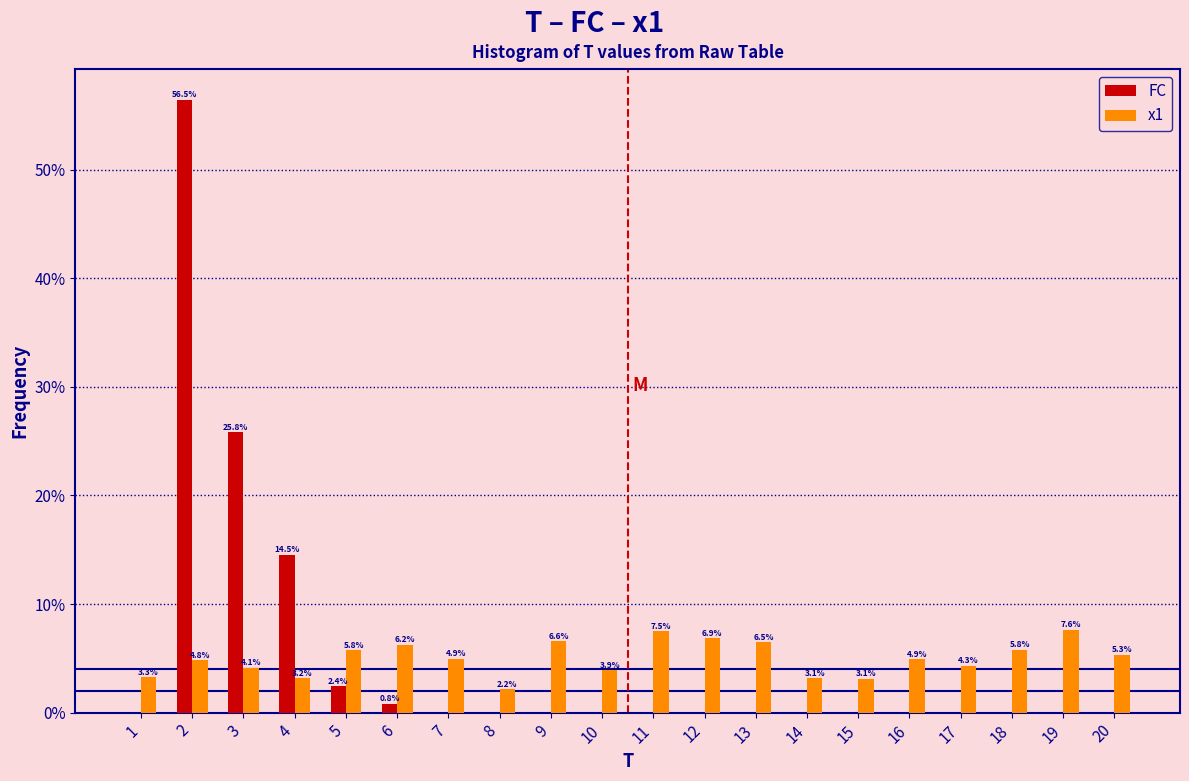

Reading left to right, list all the values displayed in this chart.

FC: 1=0.0	2=56.5	3=25.8	4=14.5	5=2.4	6=0.8	7=0.0	8=0.0	9=0.0	10=0.0	11=0.0	12=0.0	13=0.0	14=0.0	15=0.0	16=0.0	17=0.0	18=0.0	19=0.0	20=0.0
x1: 1=3.3	2=4.8	3=4.1	4=3.2	5=5.8	6=6.2	7=4.9	8=2.2	9=6.6	10=3.9	11=7.5	12=6.9	13=6.5	14=3.1	15=3.1	16=4.9	17=4.3	18=5.8	19=7.6	20=5.3